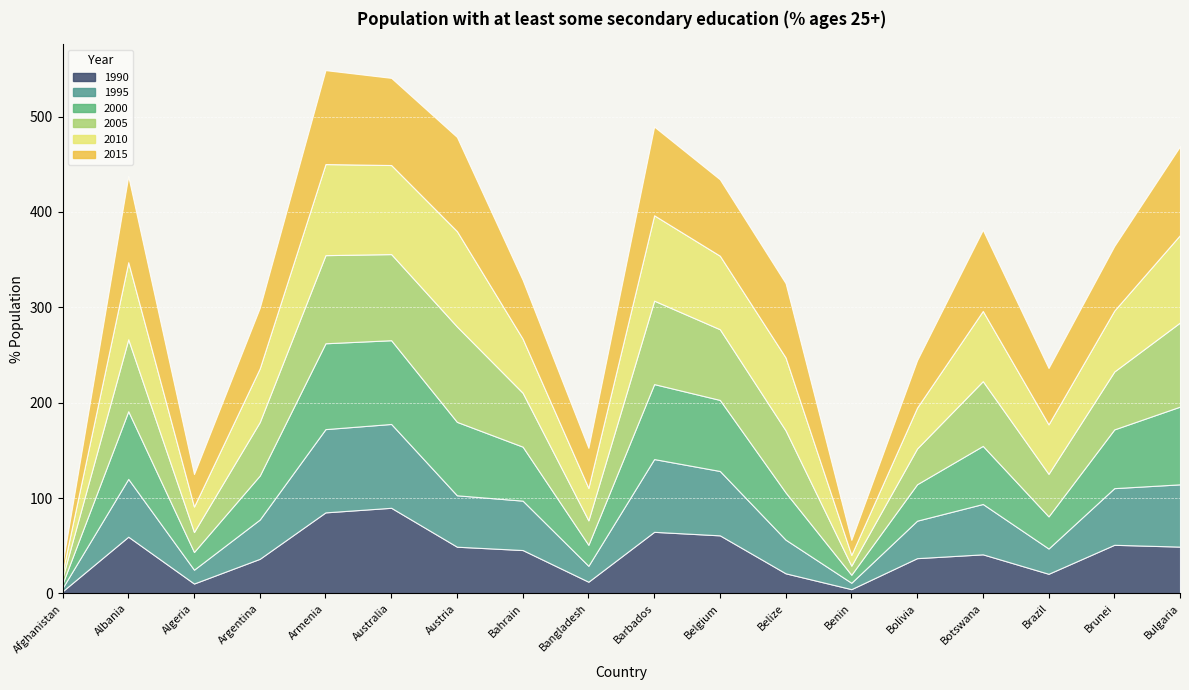

Rank the categories by 1995 value from lowest to highest.

Afghanistan, Benin, Algeria, Bangladesh, Brazil, Belize, Bolivia, Argentina, Bahrain, Botswana, Austria, Brunei, Albania, Bulgaria, Belgium, Barbados, Armenia, Australia